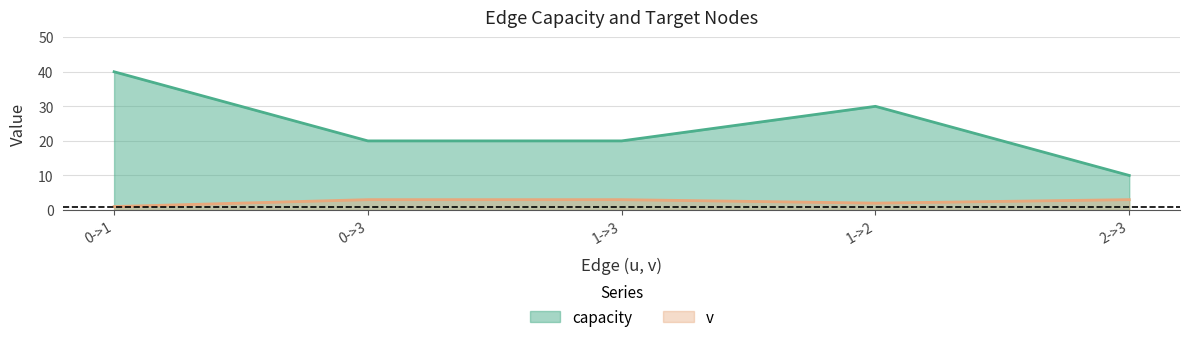

Count the capacity values in the range 20 to 30.

3